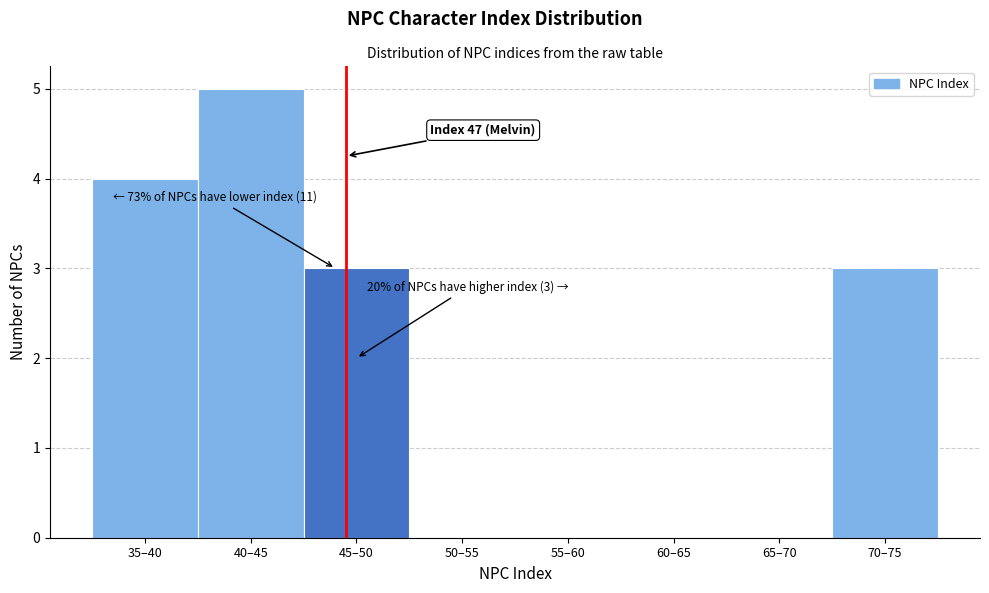

Reading left to right, what are all the values shown in this chart?

35–40=4	40–45=5	45–50=3	50–55=0	55–60=0	60–65=0	65–70=0	70–75=3